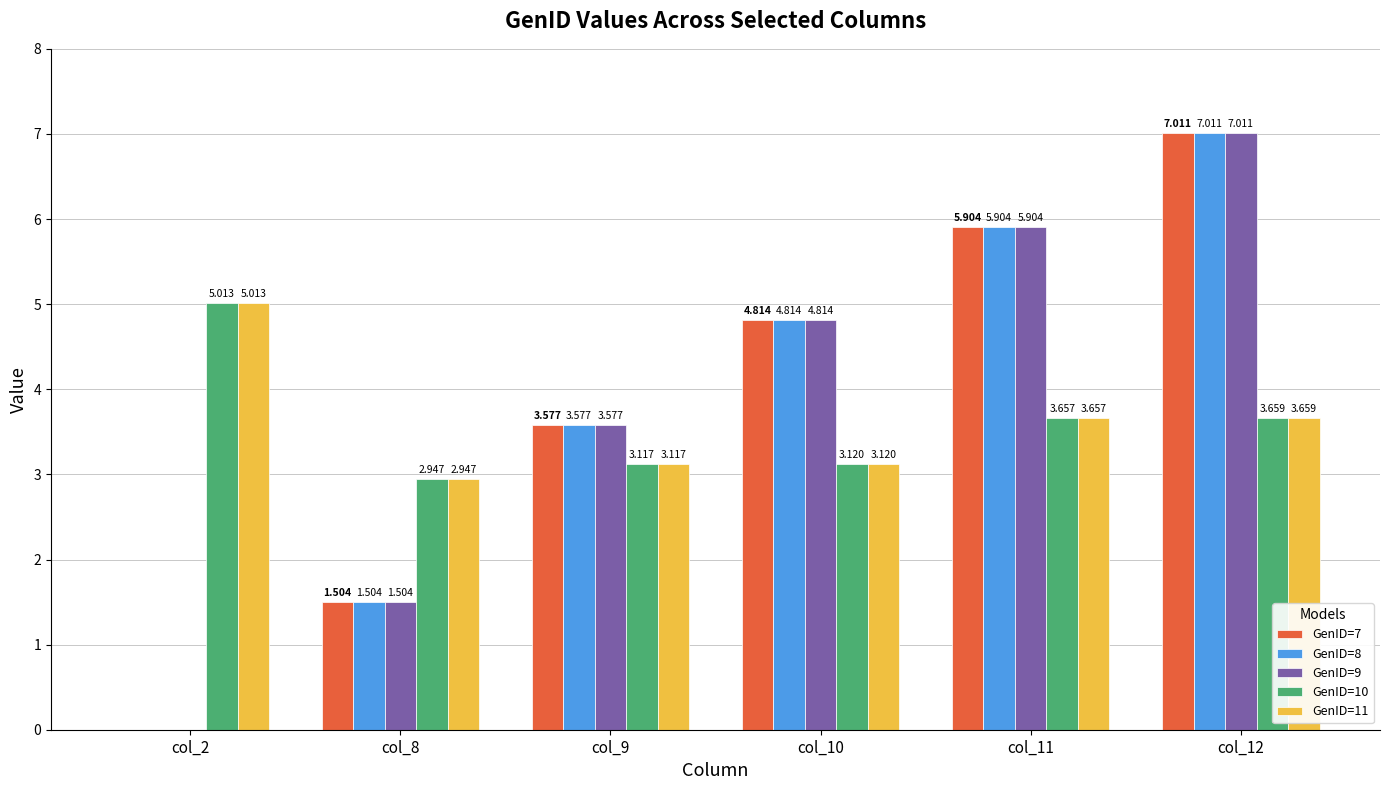

How many values in GenID=8 are above zero?

5